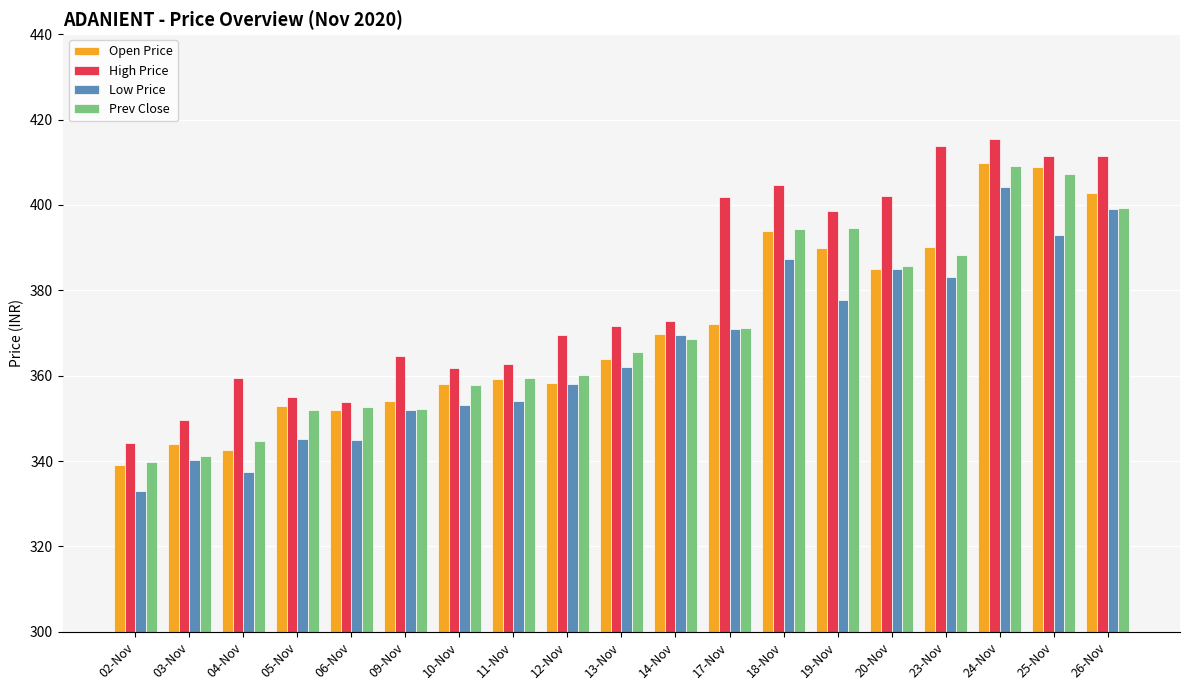

What is the sum of all Open Price values?

7046.8